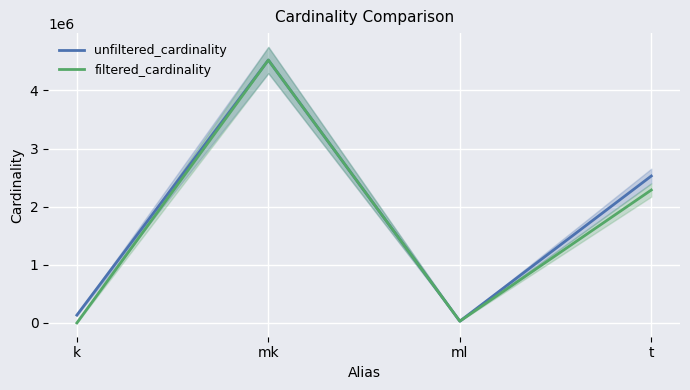

Rank the categories by unfiltered_cardinality value from lowest to highest.

ml, k, t, mk